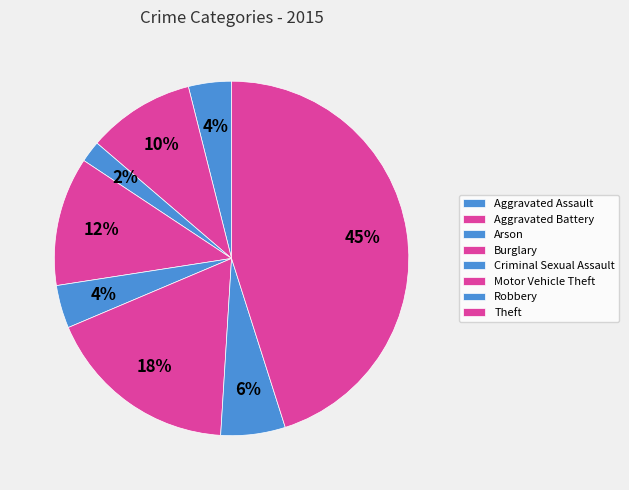

Between Aggravated Assault and Motor Vehicle Theft, which is larger?

Motor Vehicle Theft